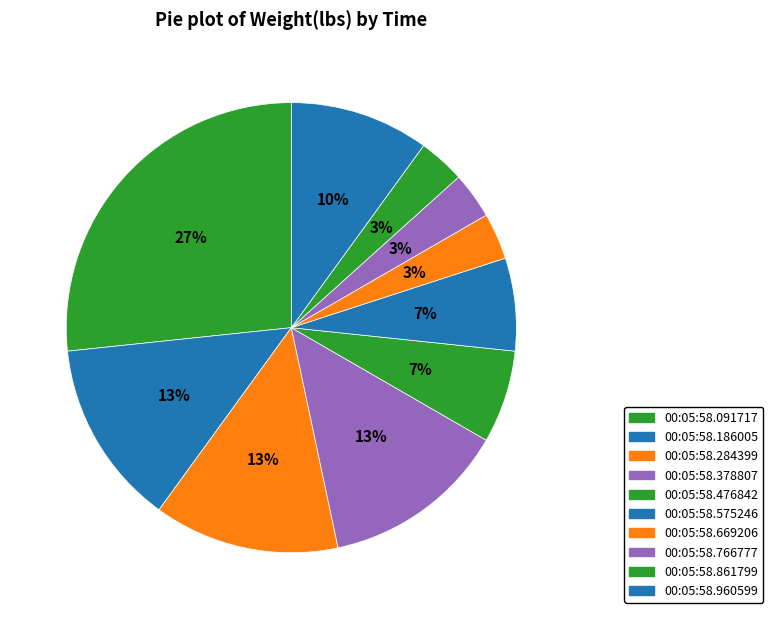

To the nearest percent, what is the combined percentage of 00:05:58.378807 and 00:05:58.186005?

27%